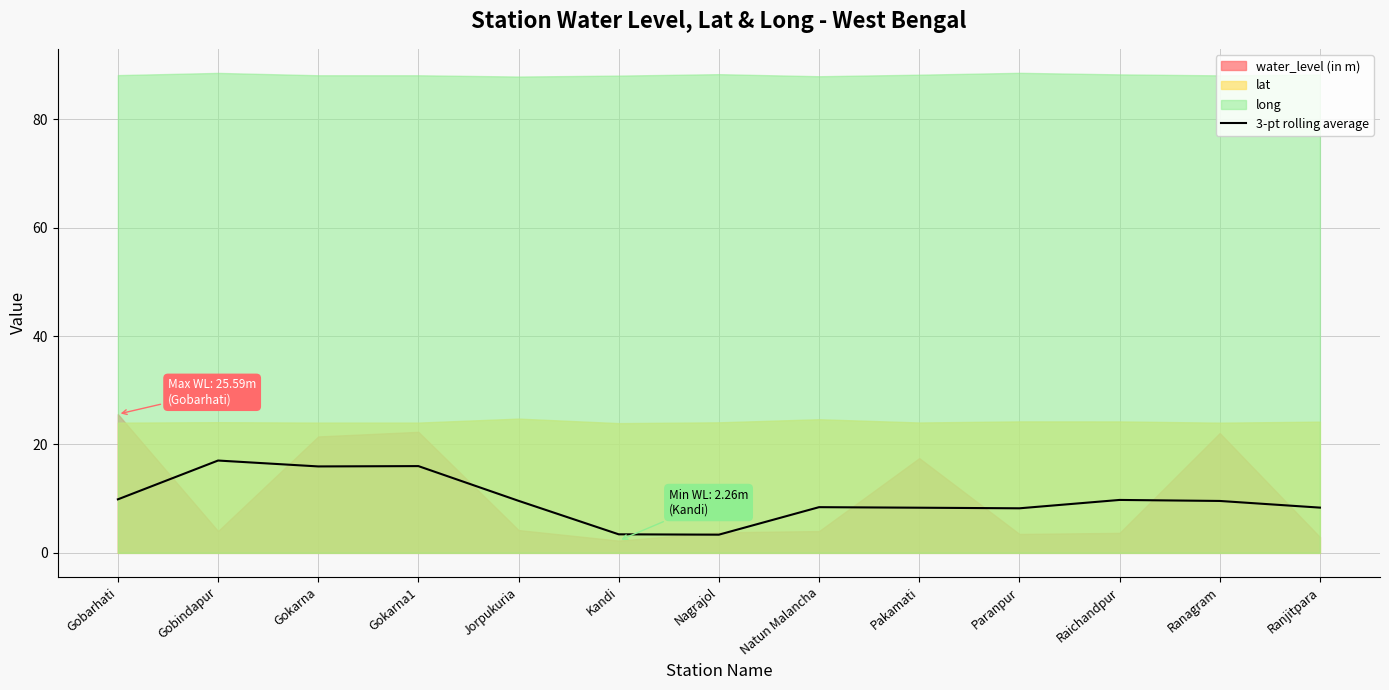

Is it true that the value at Ranjitpara is 13.8?

False